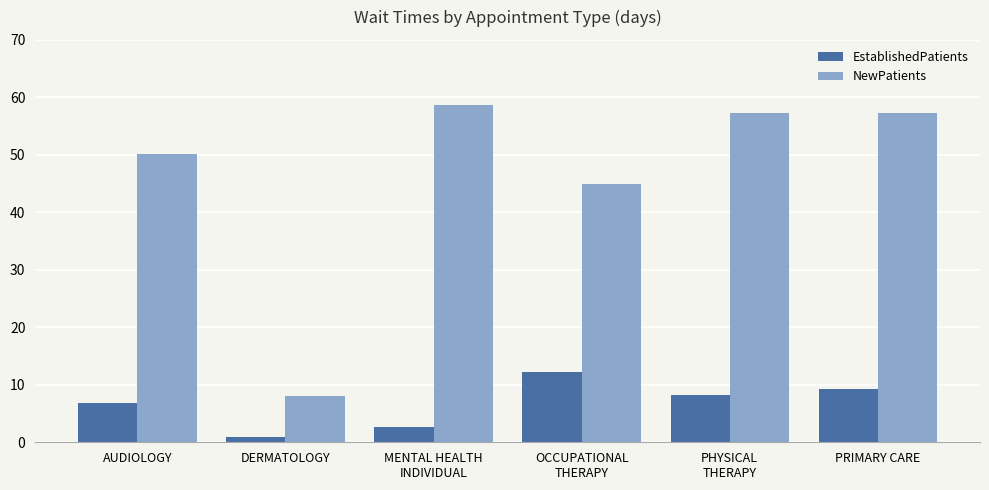

Which series has the largest total across all categories?

NewPatients